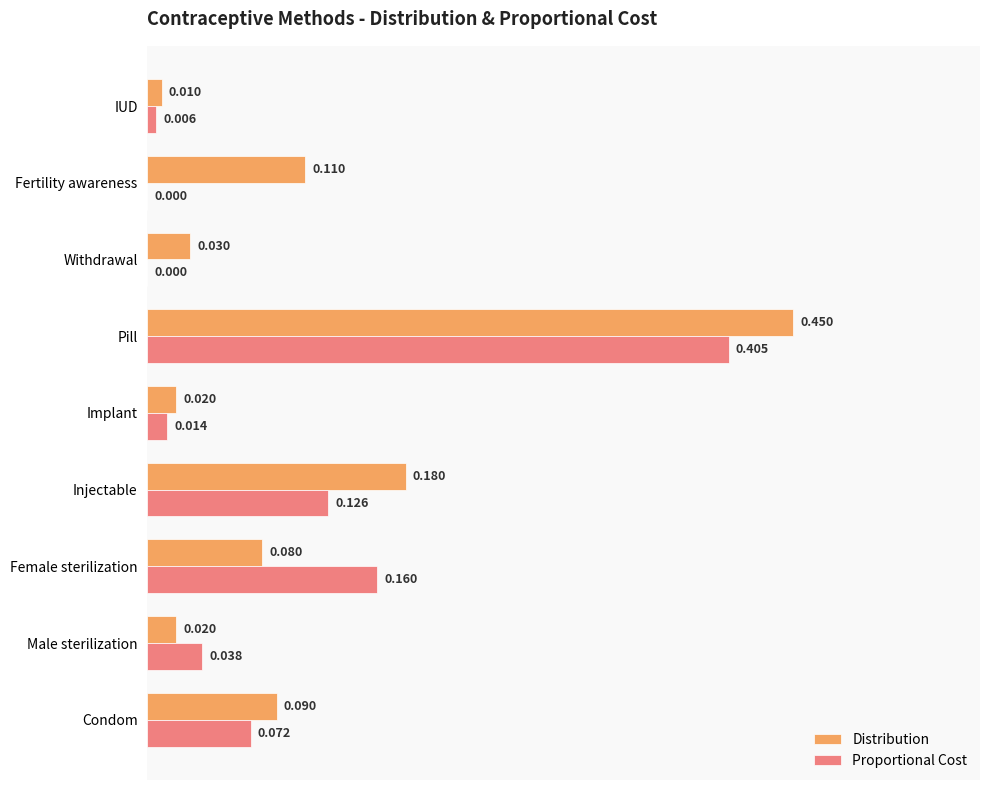

At which category is the sum across all series the highest?

Pill